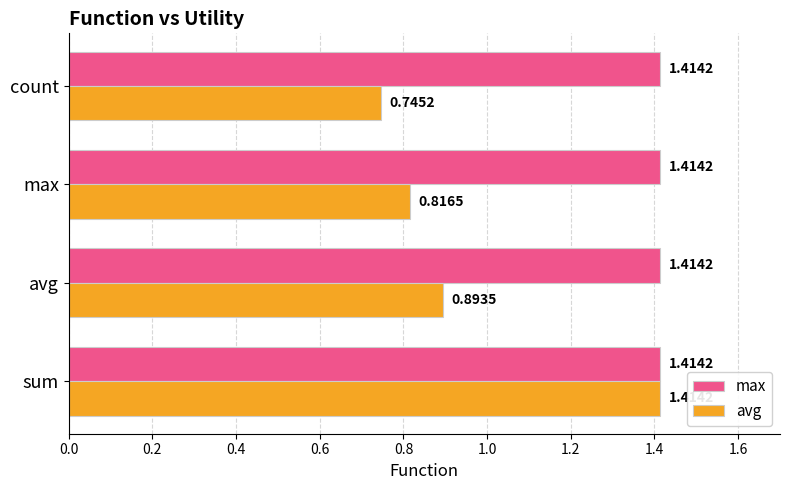

At which label is avg closest to 1?

avg